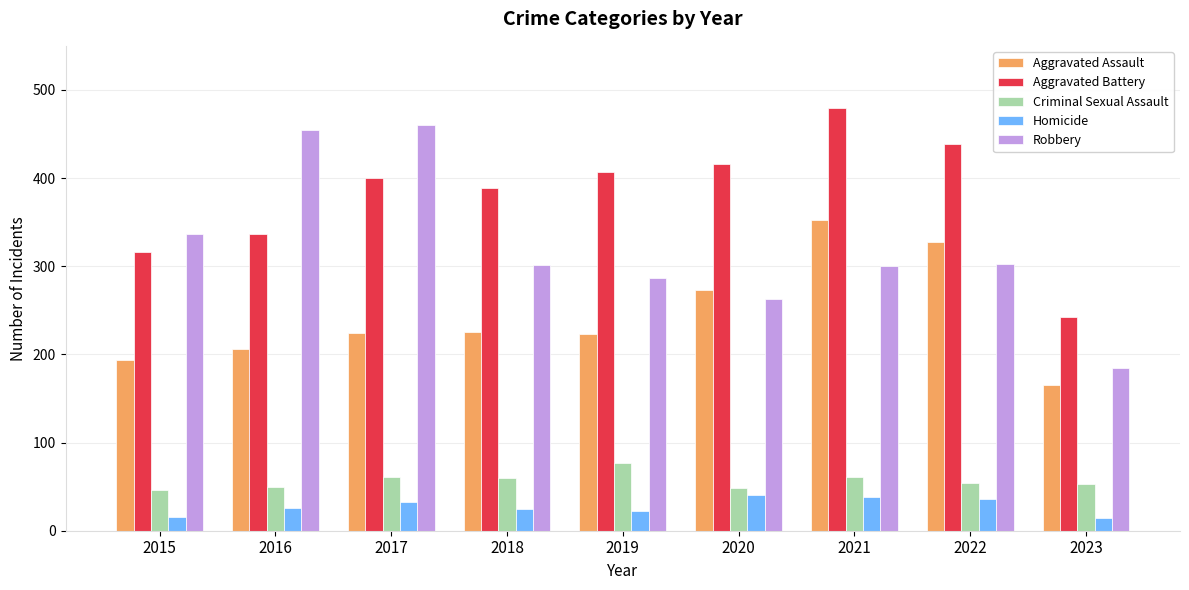

What is the highest value of the Aggravated Assault series?

352